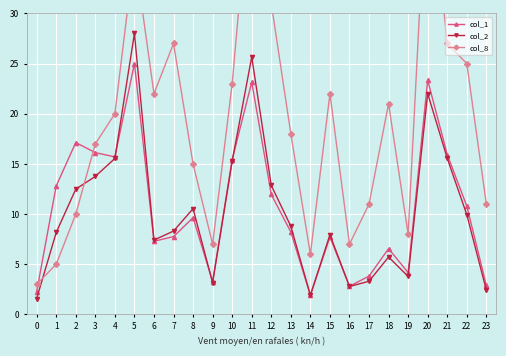

At which category is the sum across all series the highest?

11